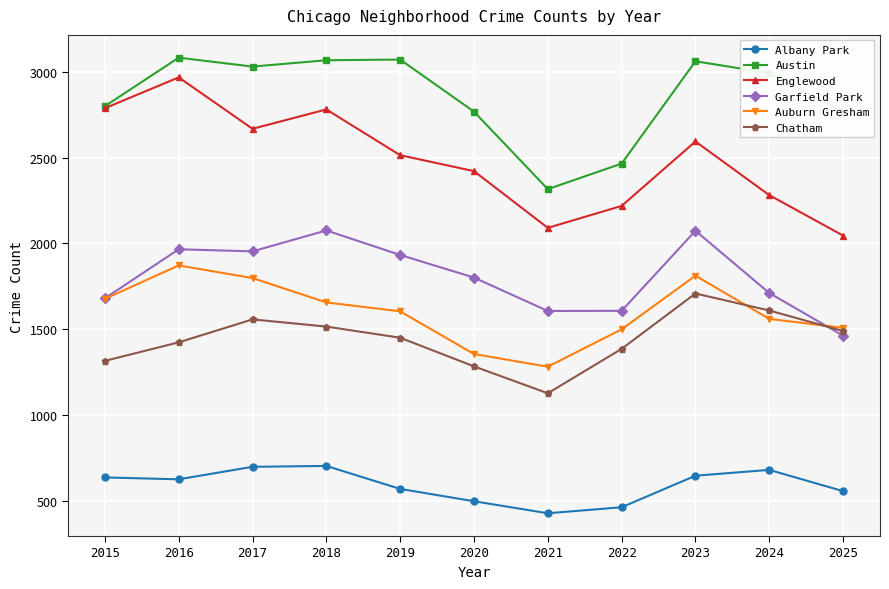

True or false: Englewood and Albany Park cross at least once.

False